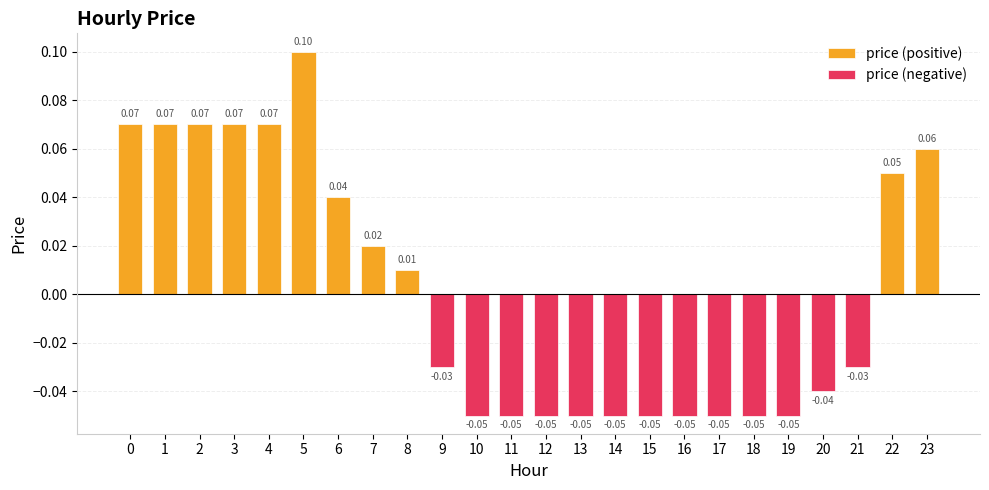

Rank the categories by price (positive) value from lowest to highest.

9, 10, 11, 12, 13, 14, 15, 16, 17, 18, 19, 20, 21, 8, 7, 6, 22, 23, 0, 1, 2, 3, 4, 5